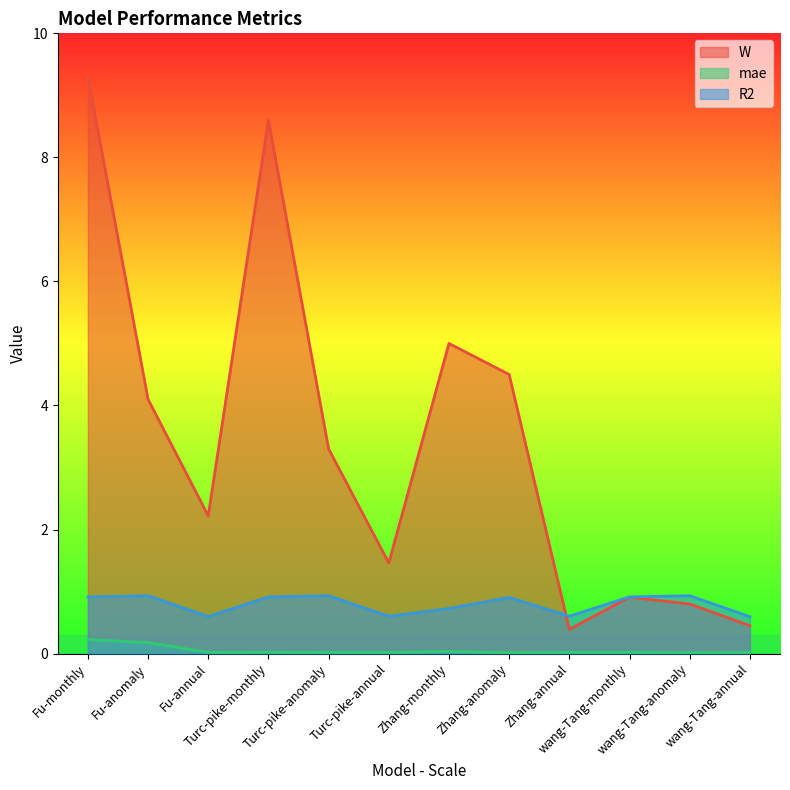

At which category does the chart reach its peak across all series?

Fu-monthly